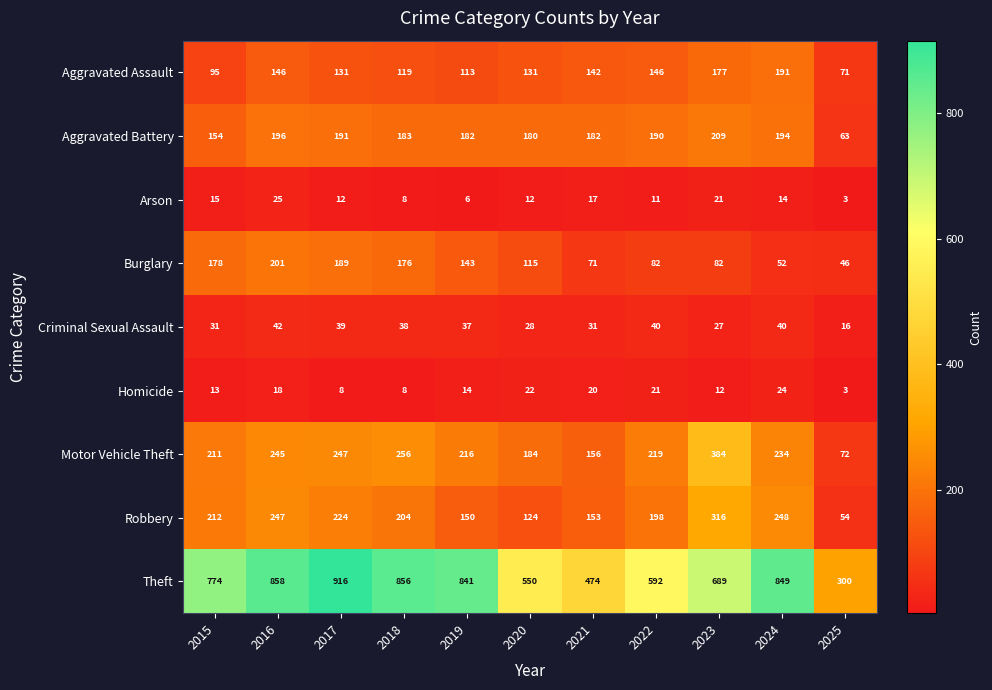

What is the difference between the Criminal Sexual Assault values at 2021 and 2022?

9